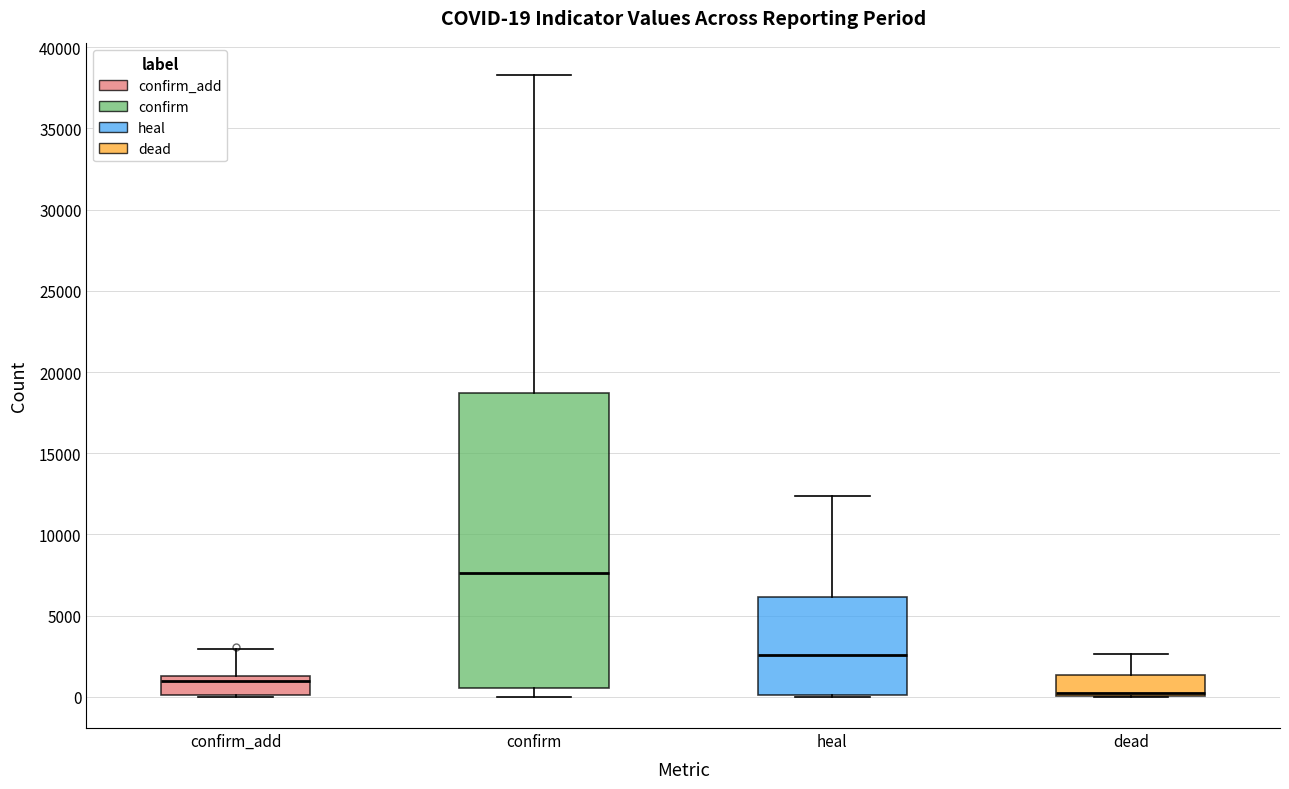

Which box's median line is the lowest?

dead